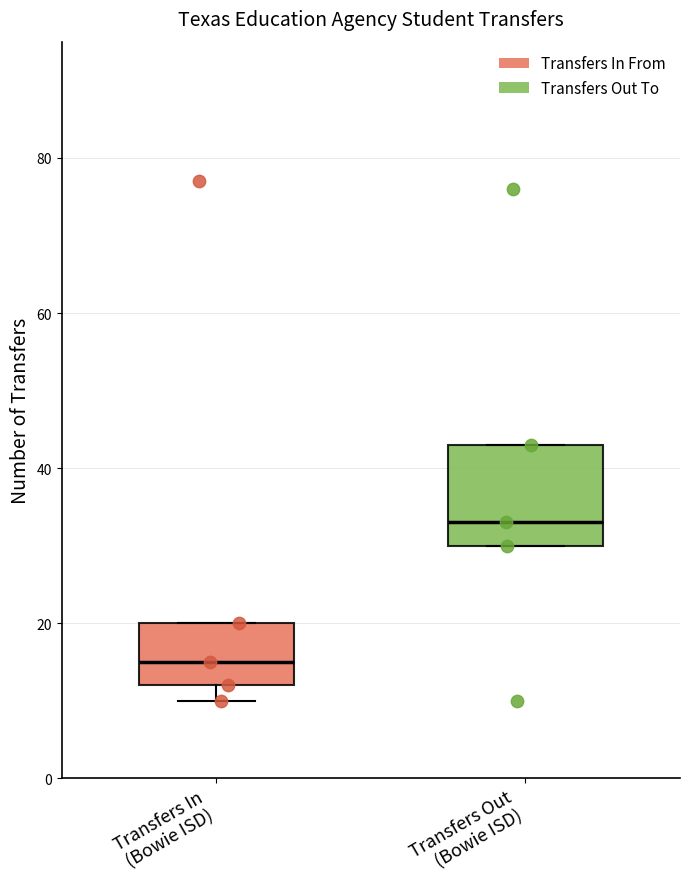

Comparing the boxes themselves (not the whiskers), which one is the tallest?

Transfers Out (Bowie ISD)